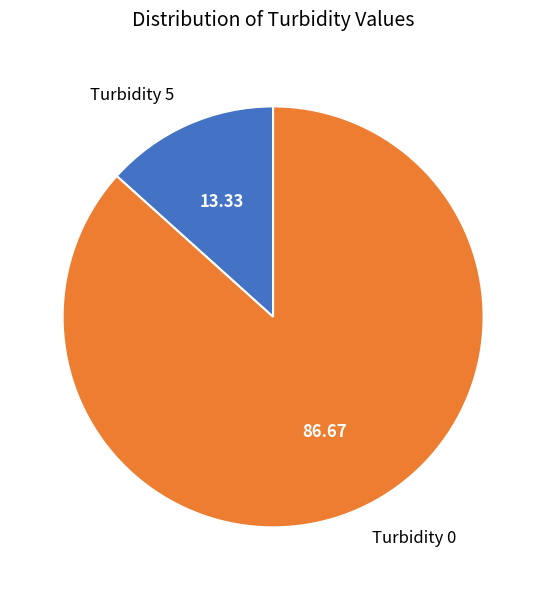

True or false: Turbidity 5 accounts for 8% of the total.

False